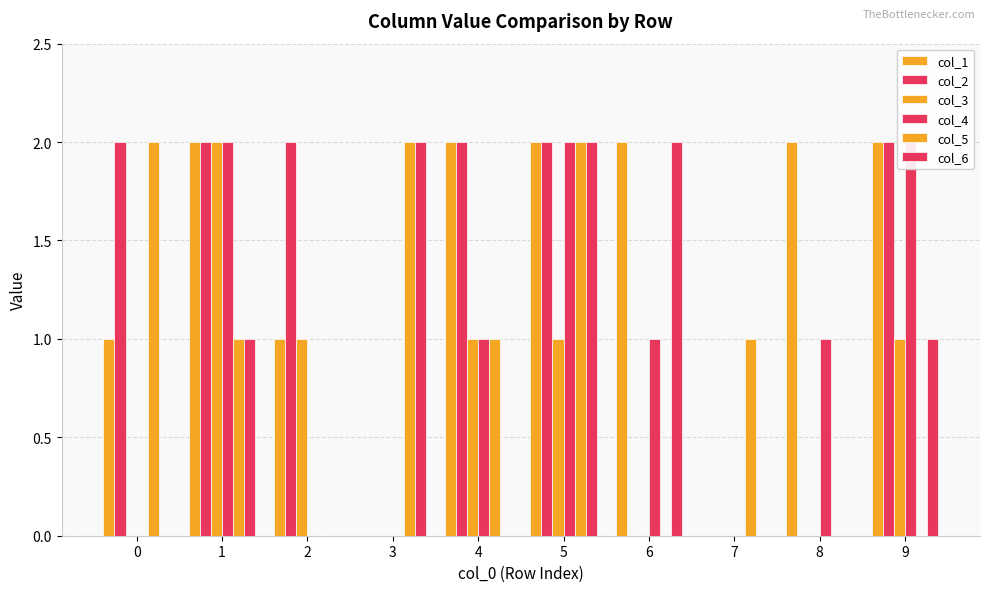

The col_2 series shows 1 at 8. True or false?

False